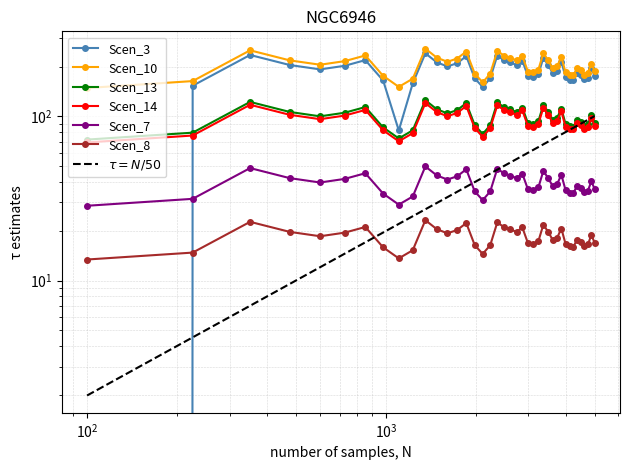

The value of Scen_8 at 16 is 24.6. True or false?

False